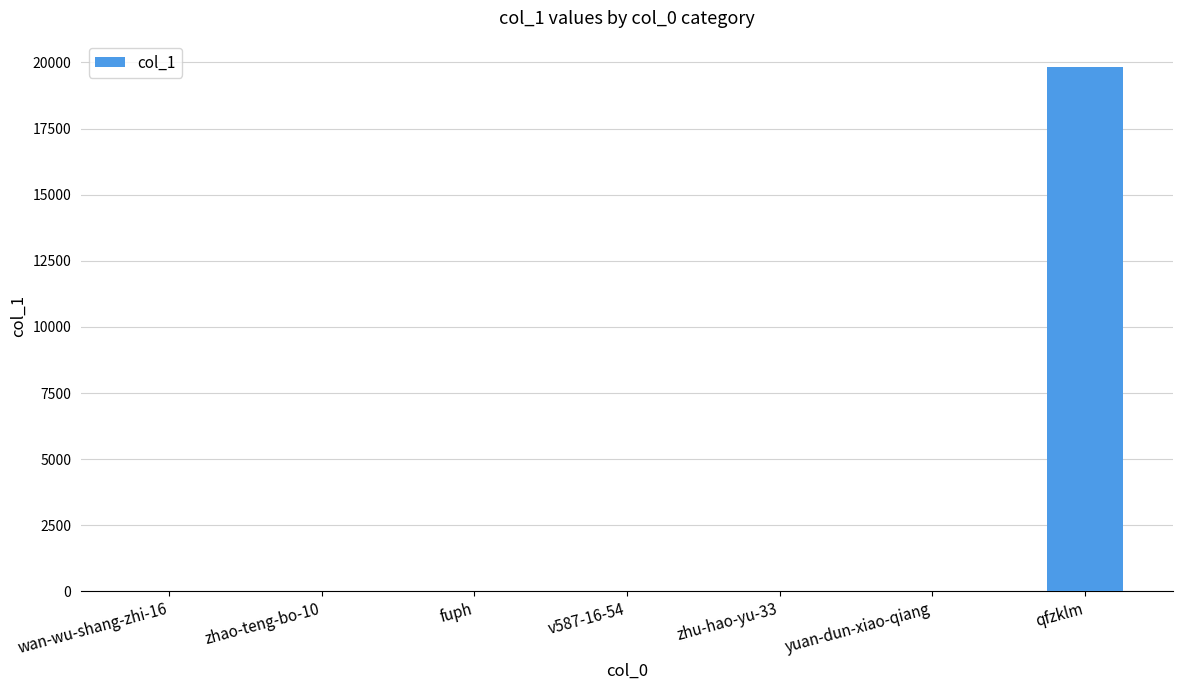

The chart shows a value of 19832 at qfzklm. True or false?

True